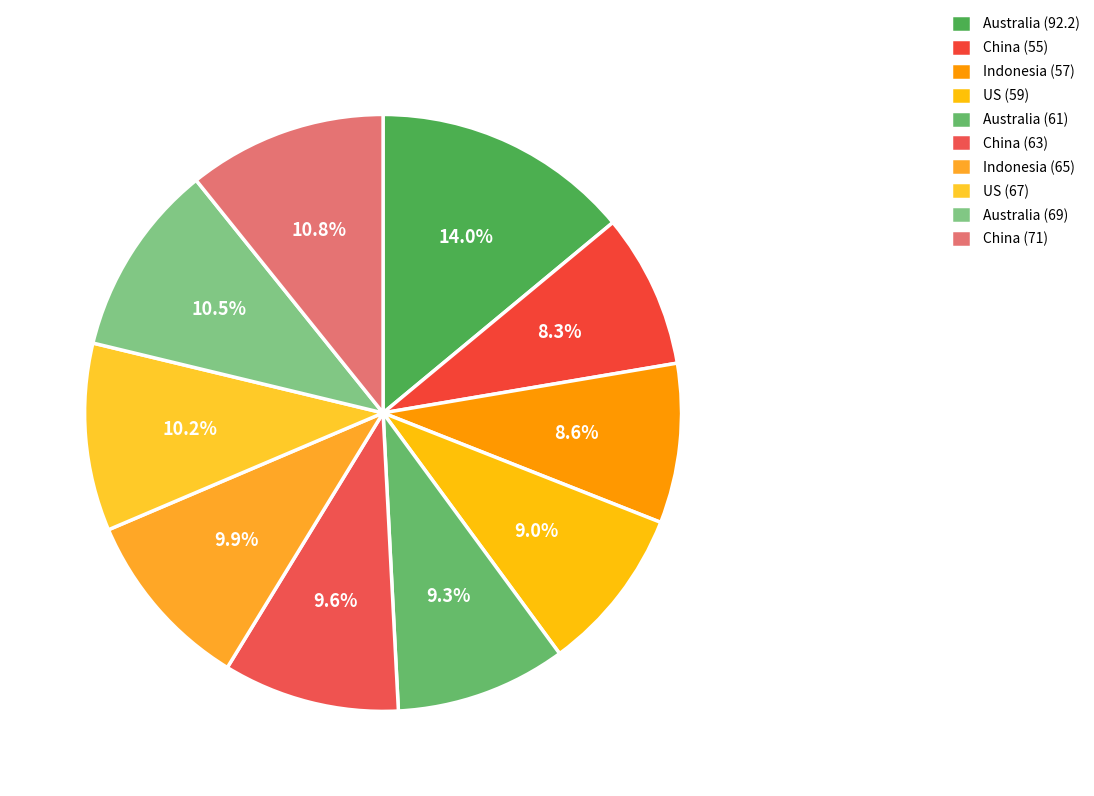

How many segments does this pie chart have?

10